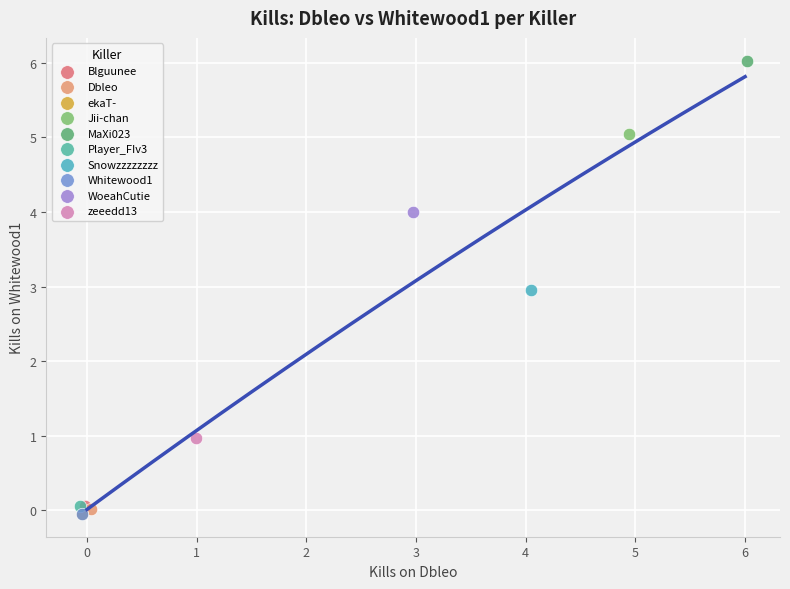

What are all the series names shown in the legend?

Blguunee, Dbleo, ekaT-, Jii-chan, MaXi023, Player_FIv3, Snowzzzzzzzz, Whitewood1, WoeahCutie, zeeedd13